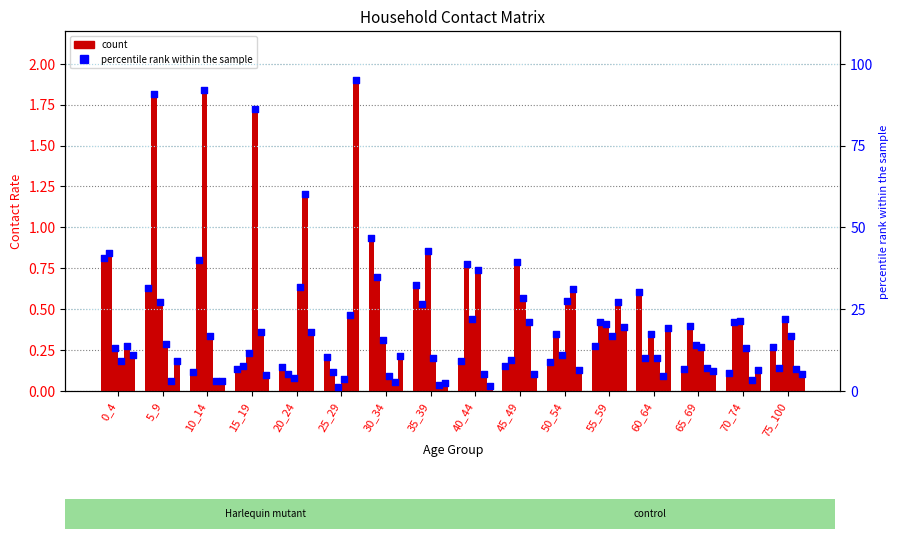

At how many categories does at least one series exceed 1?

5